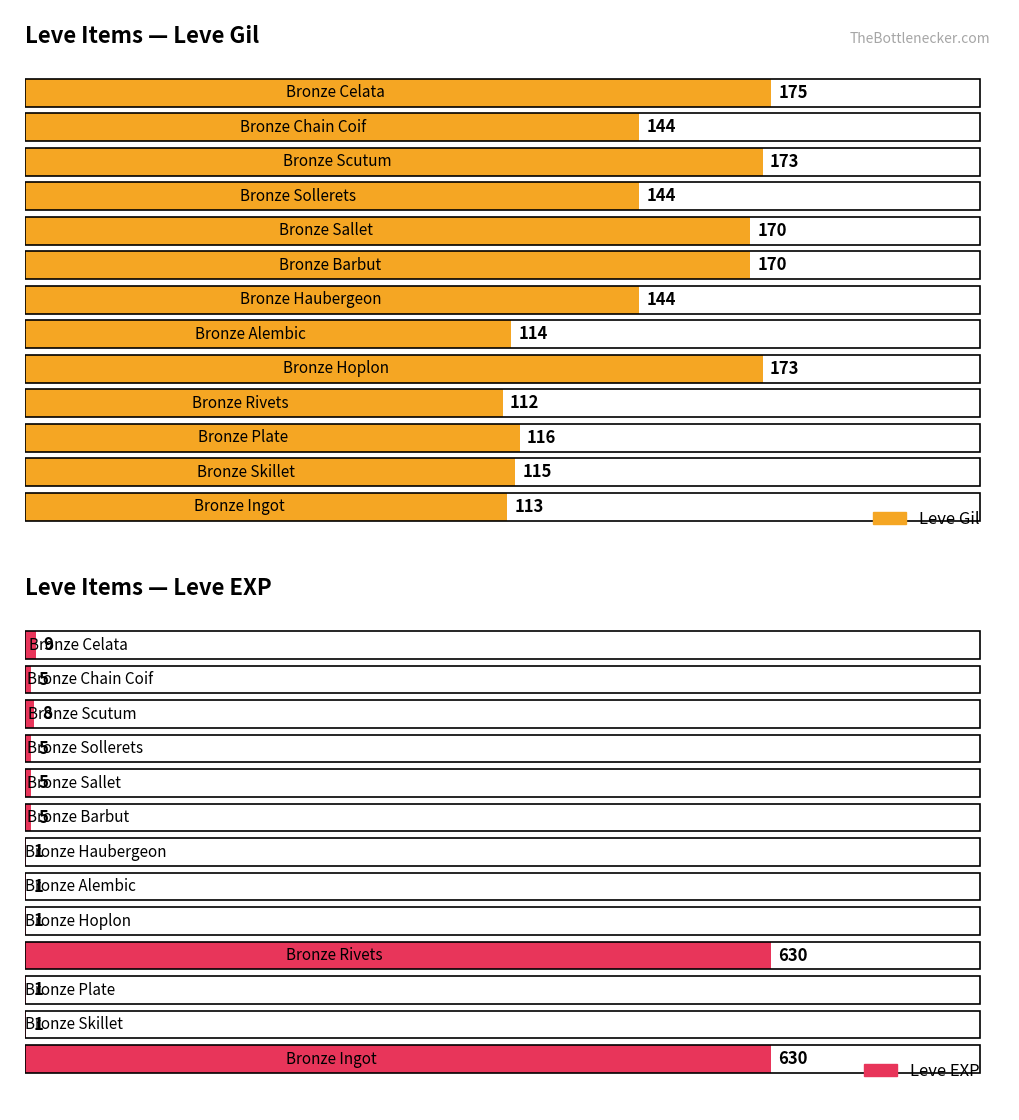

What is the average value of the Leve Gil series?

143